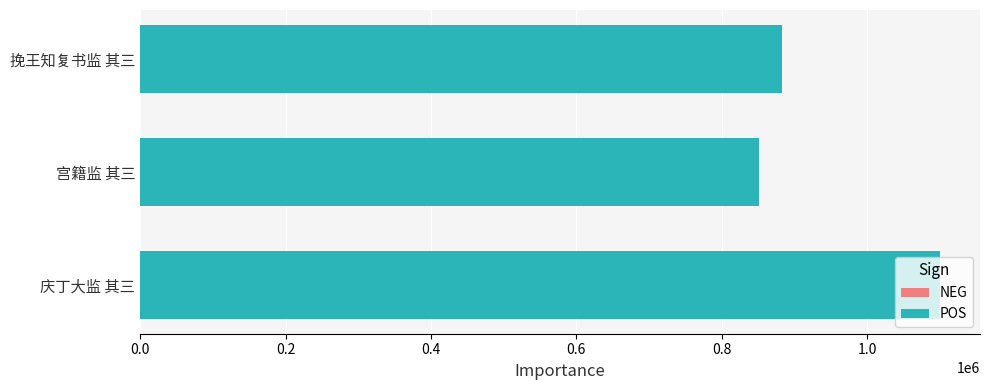

What is the sum of all values?

2834263